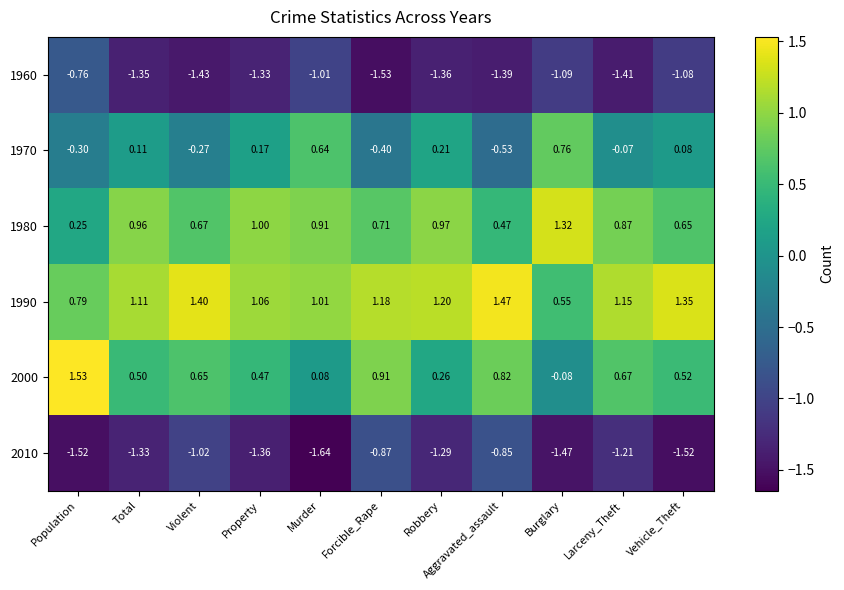

Rank the categories by 1990 value from lowest to highest.

Burglary, Population, Murder, Property, Total, Larceny_Theft, Forcible_Rape, Robbery, Vehicle_Theft, Violent, Aggravated_assault